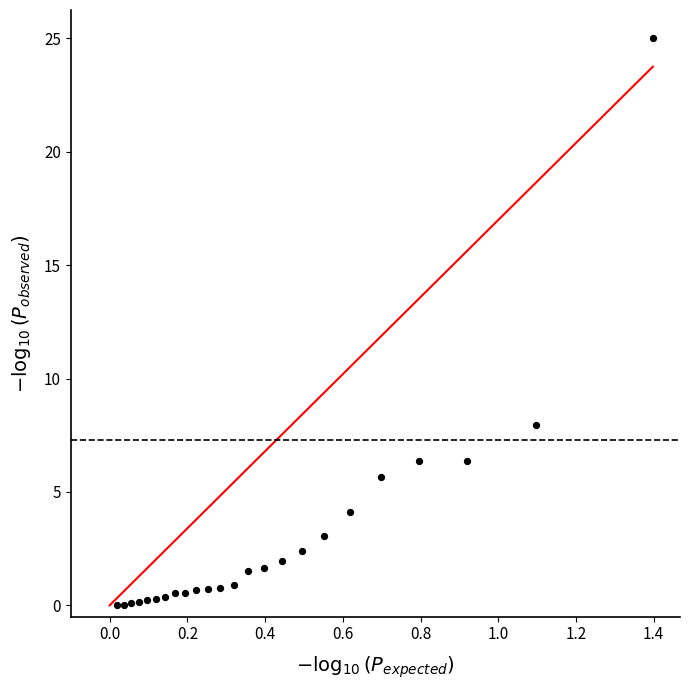

What is the range of X values (max minus min)?

1.4